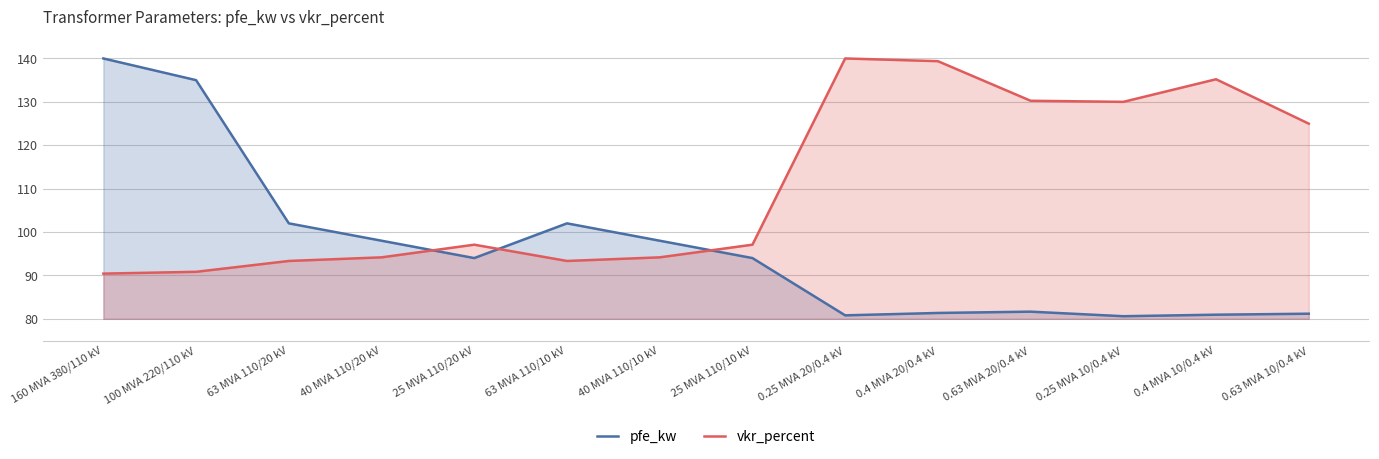

At which category does vkr_percent reach its first local valley?

63 MVA 110/10 kV